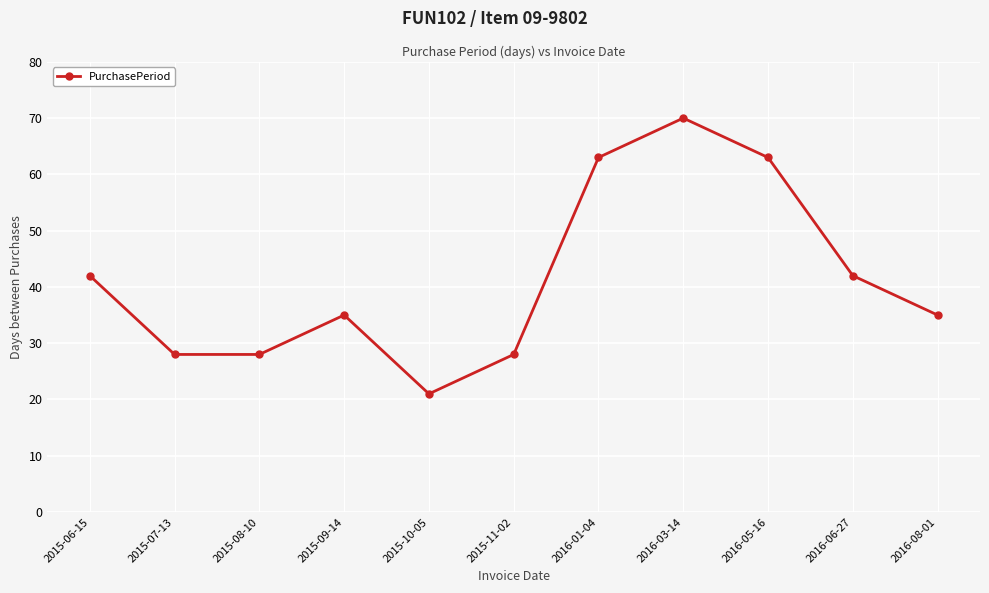

What is the smallest value displayed?

21